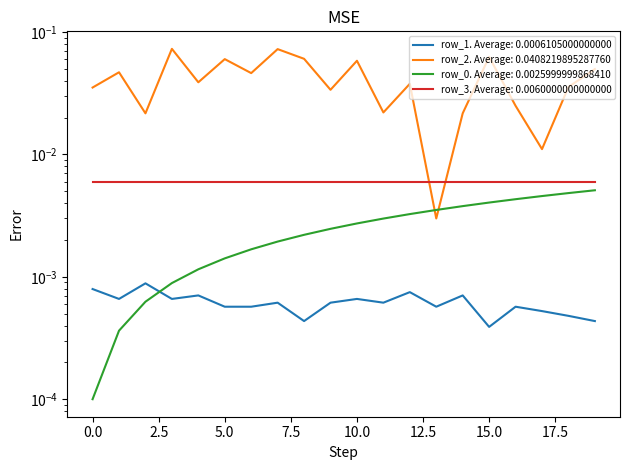

True or false: row_0 has a value of 0.0 at 18.

True